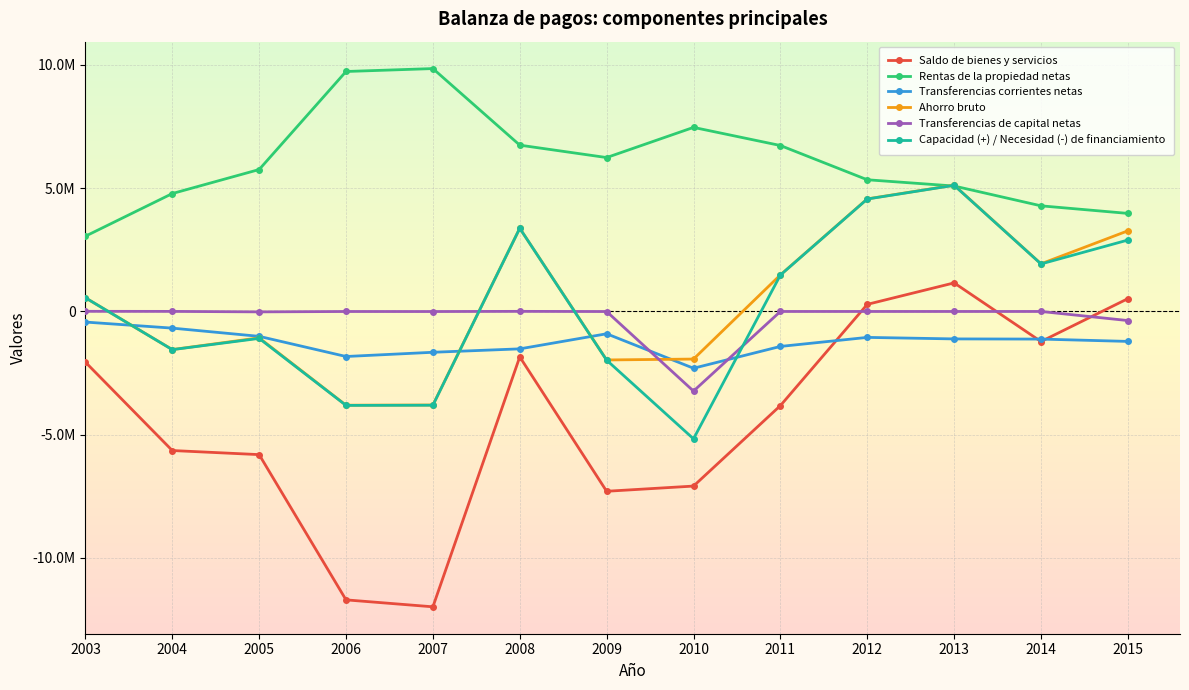

What are all the series names shown in the legend?

Saldo de bienes y servicios, Rentas de la propiedad netas, Transferencias corrientes netas, Ahorro bruto, Transferencias de capital netas, Capacidad (+) / Necesidad (-) de financiamiento